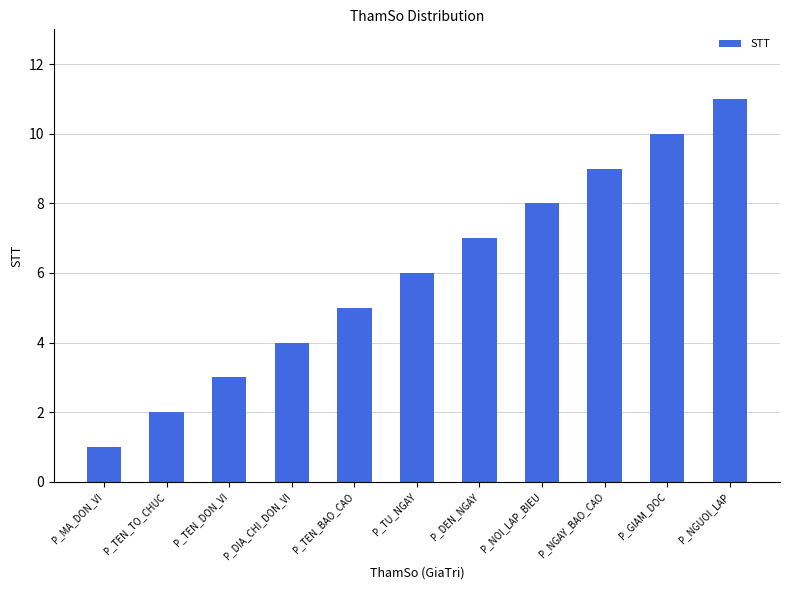

List the labels in order of value, smallest first.

P_MA_DON_VI, P_TEN_TO_CHUC, P_TEN_DON_VI, P_DIA_CHI_DON_VI, P_TEN_BAO_CAO, P_TU_NGAY, P_DEN_NGAY, P_NOI_LAP_BIEU, P_NGAY_BAO_CAO, P_GIAM_DOC, P_NGUOI_LAP